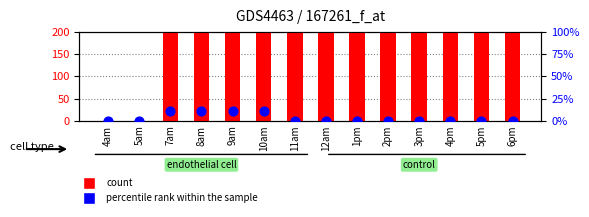

Which series reaches the minimum Y coordinate?

count